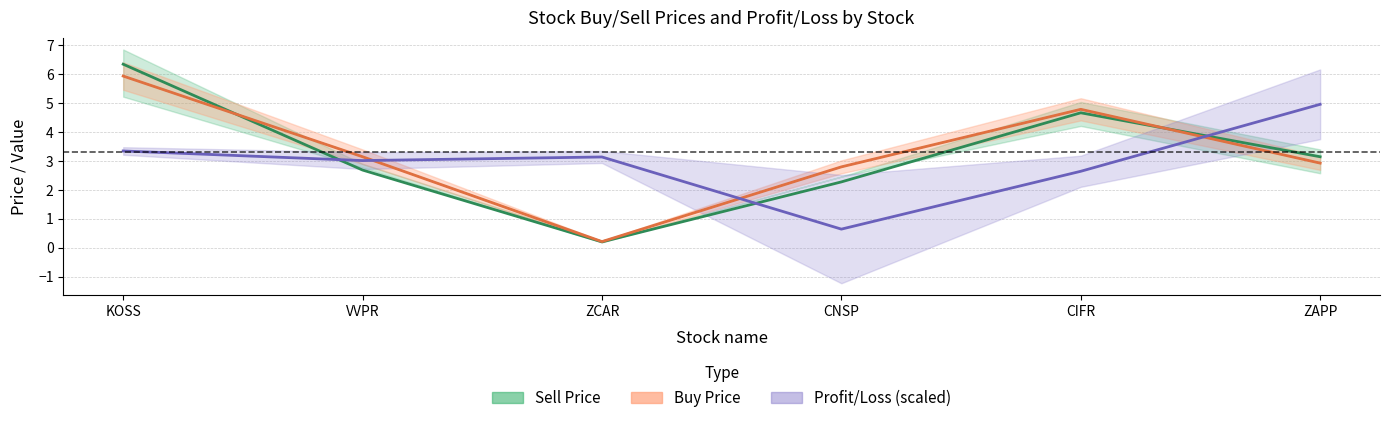

What is the lowest value of the Profit/Loss (scaled) series?

0.6